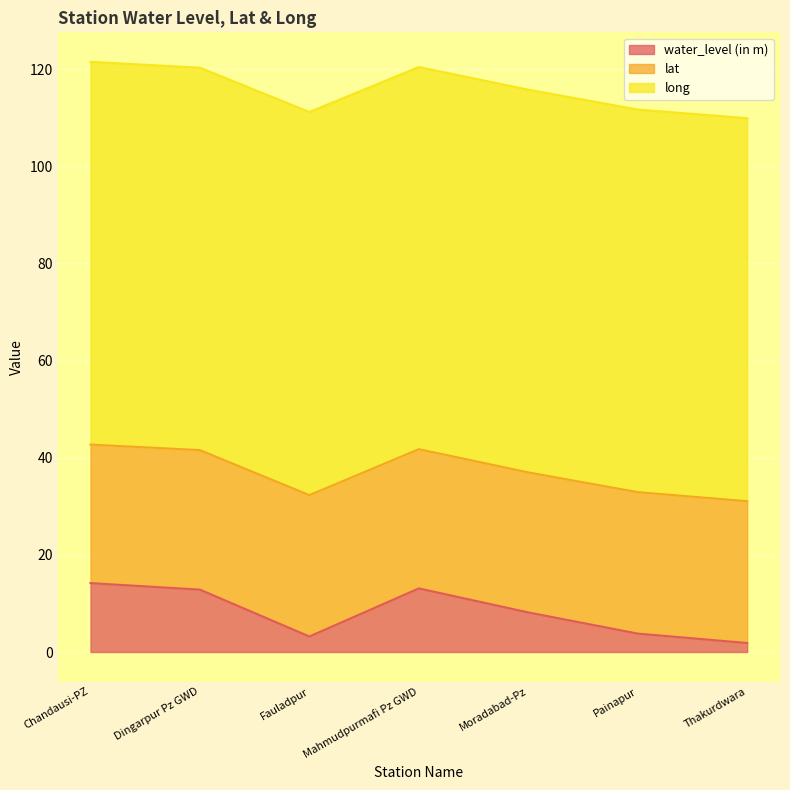

At how many categories does at least one series exceed 42?

7